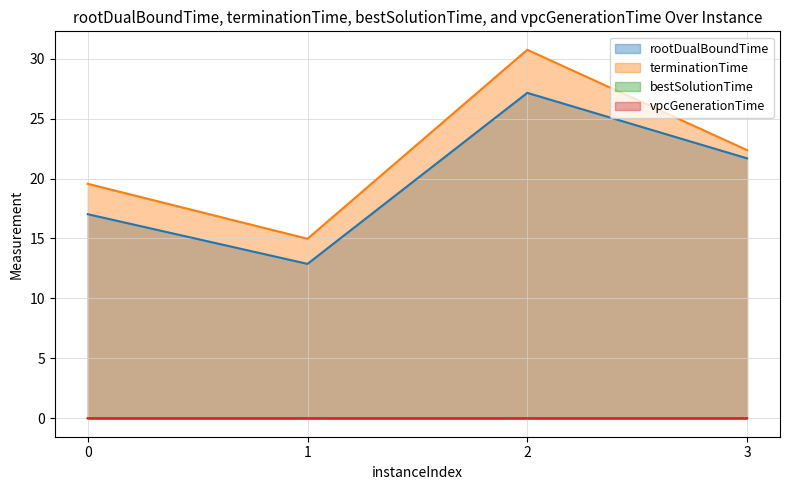

What is the difference between the highest and lowest values at 2?

30.7